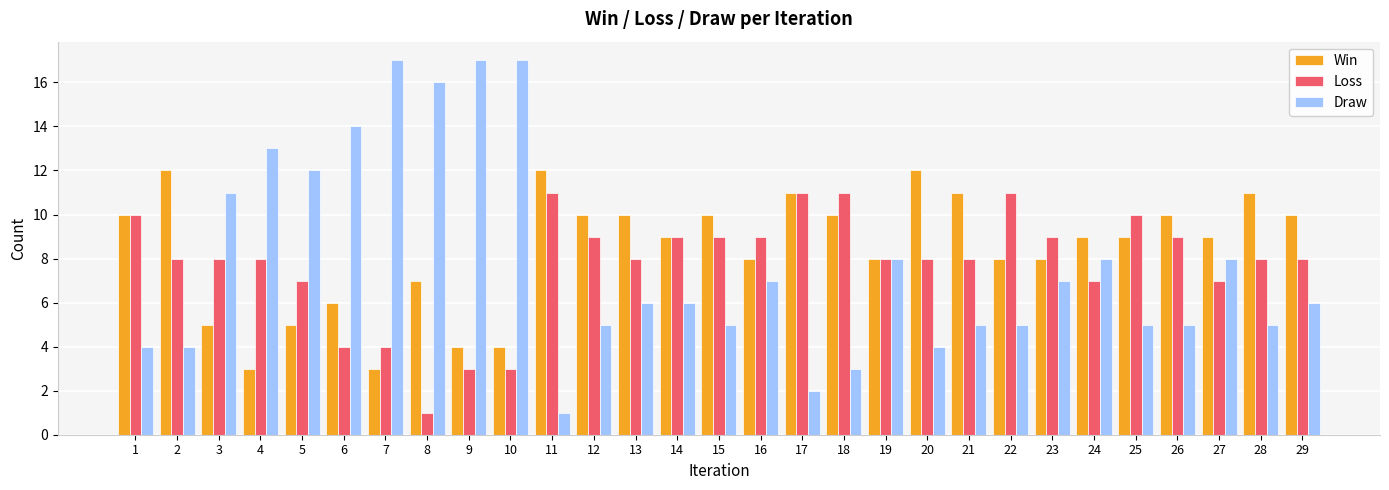

At which label does Draw reach its minimum?

11